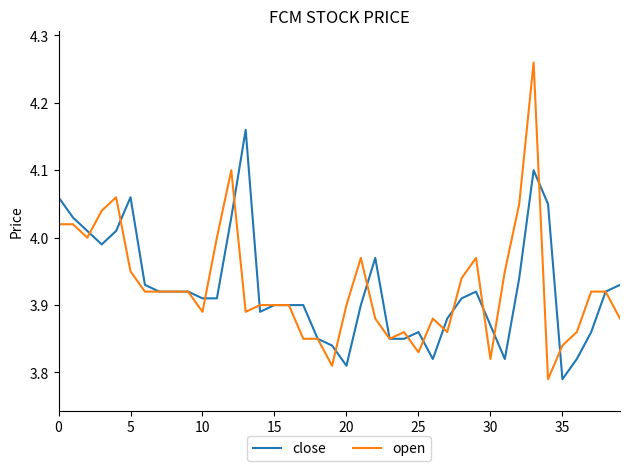

Rank the series by their maximum value, from highest to lowest.

open, close